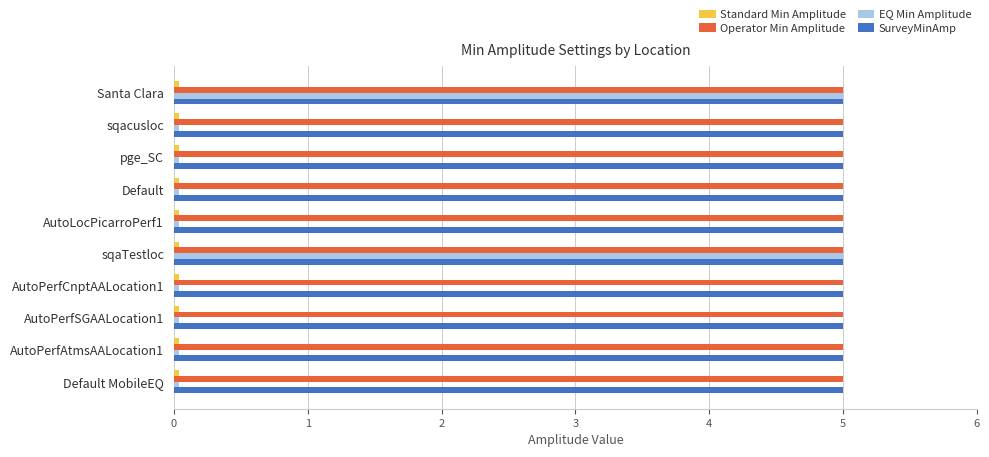

At how many categories does at least one series exceed 2?

10